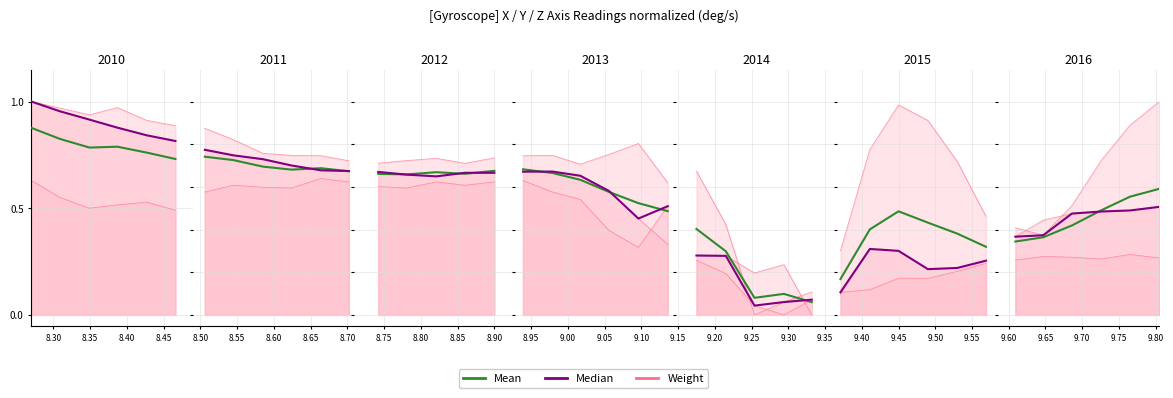

At how many categories does at least one series exceed 0?

6